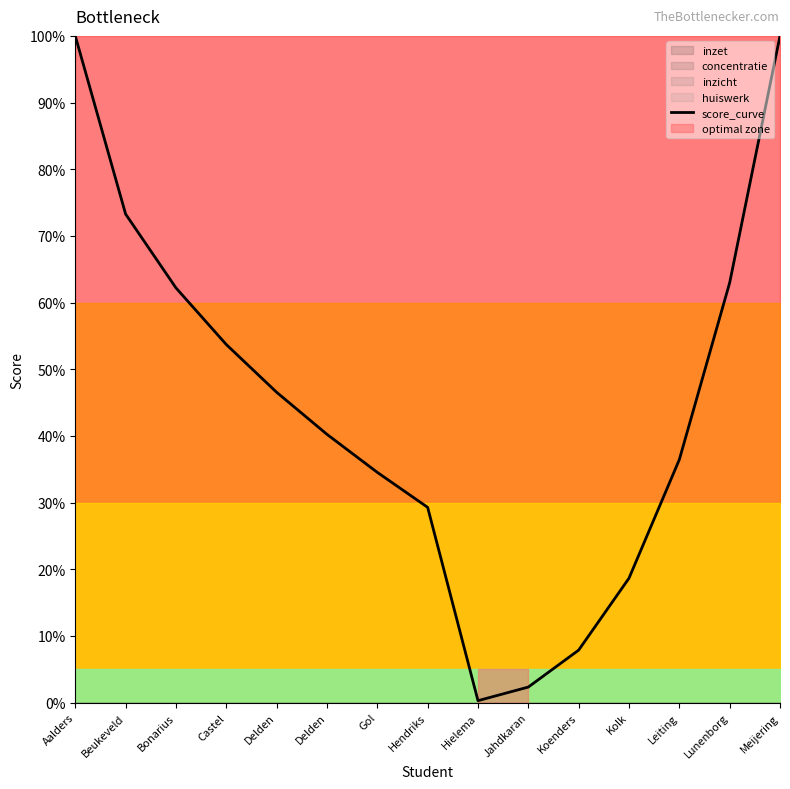

What is the minimum value shown in the chart?

0.3